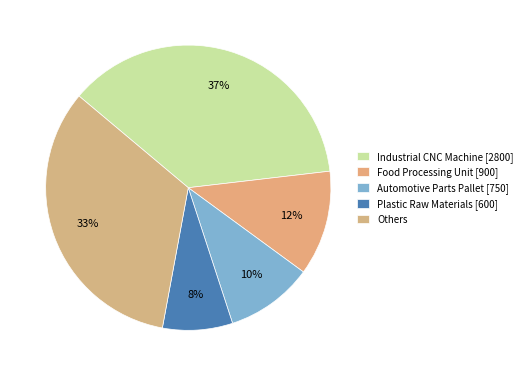

Count the number of slices in the pie.

5